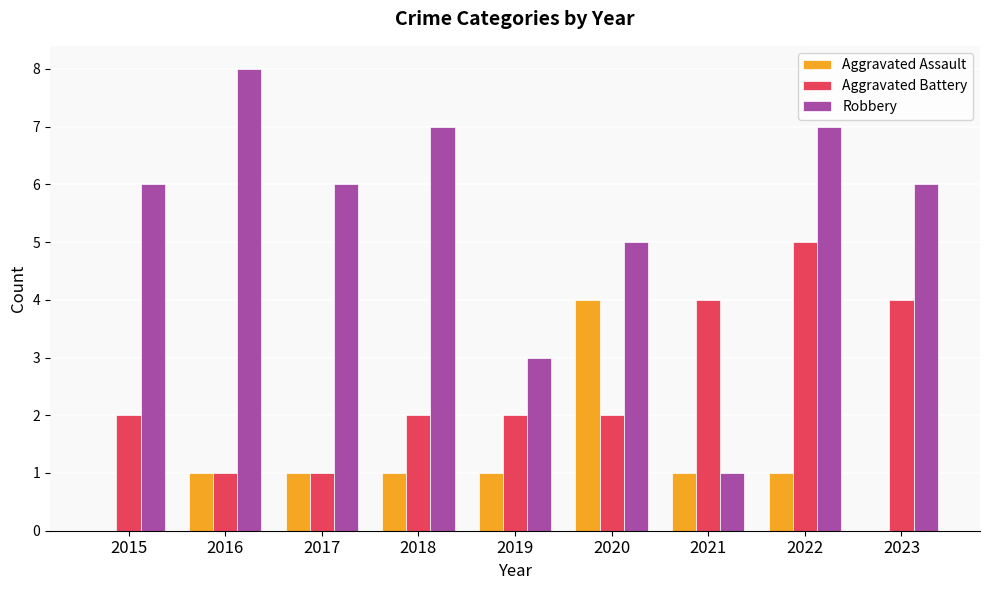

True or false: Aggravated Assault has a value of 0 at 2023.

True